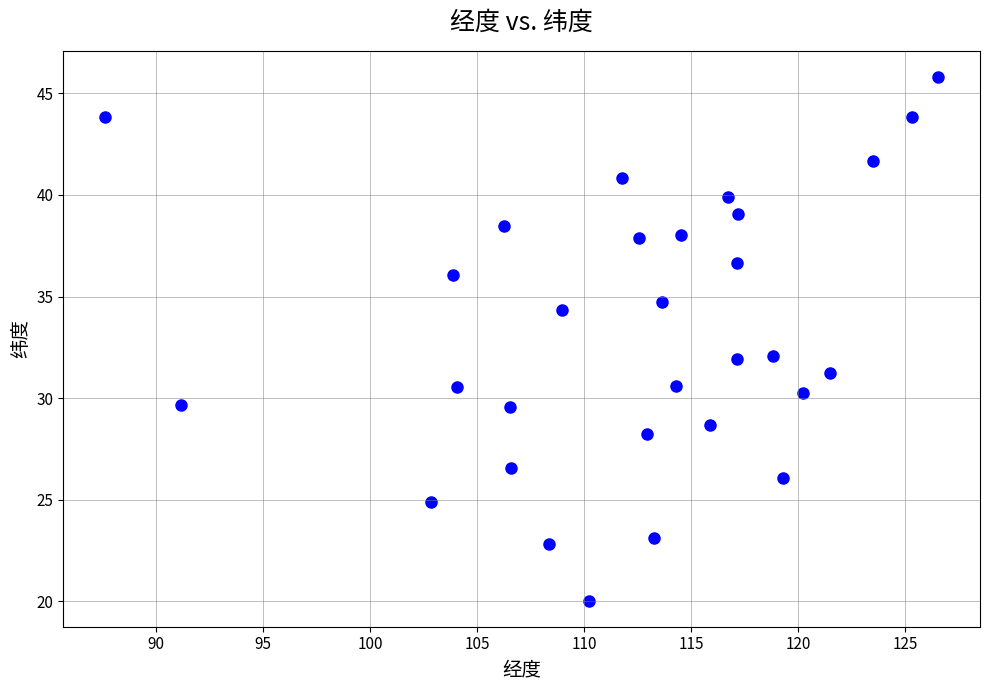

What is the range of Y values (max minus min)?

25.8